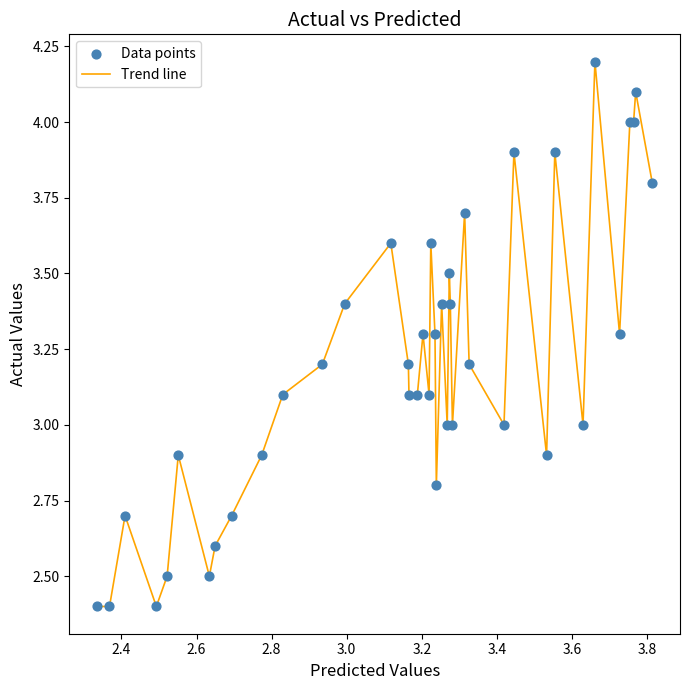

What is the difference between the maximum and minimum values?

1.8